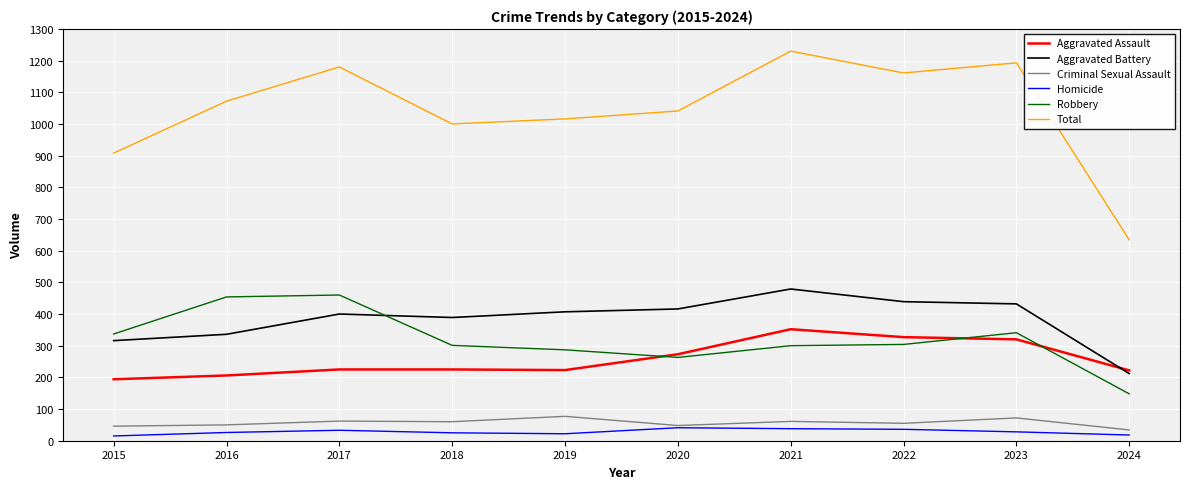

What is the spread (max minus min) of values at 2016?

1046